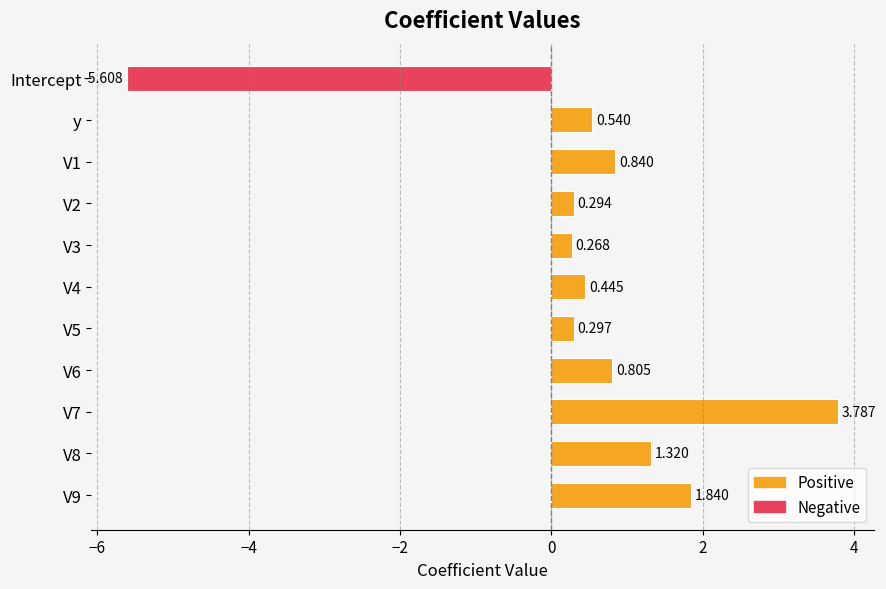

What is the sum of all values?

4.8